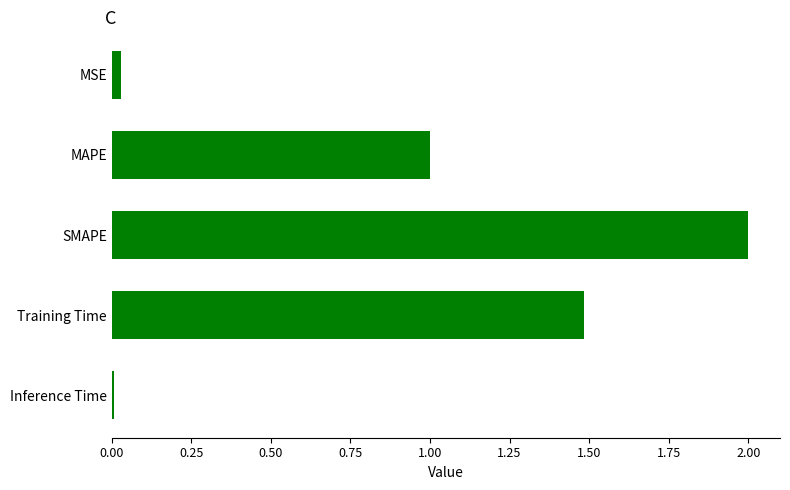

What is the label of the 3rd bar from the bottom?

SMAPE